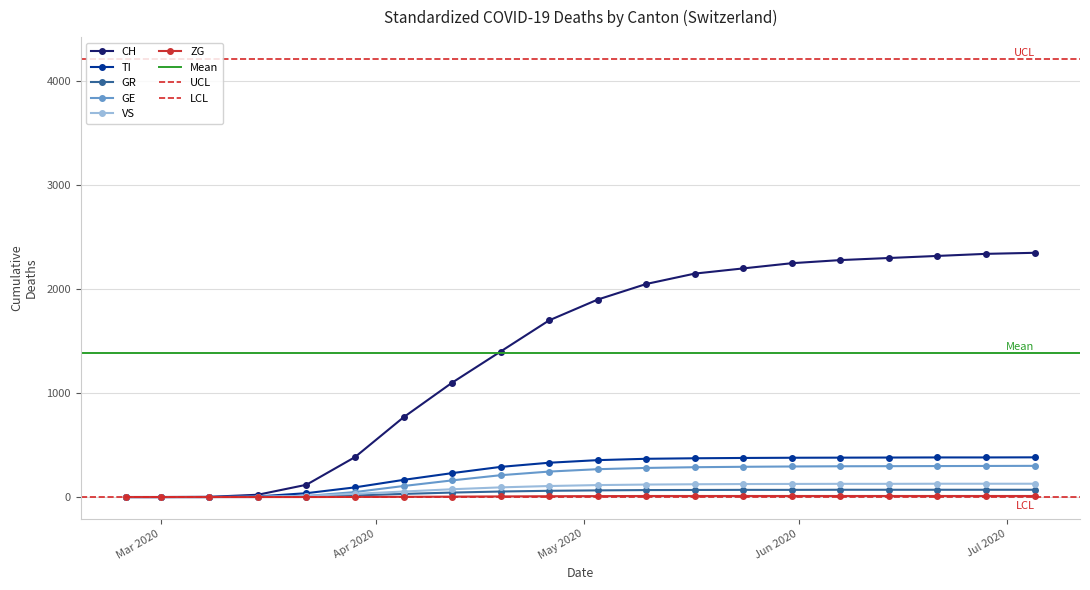

How many times do GE and VS cross each other?

2